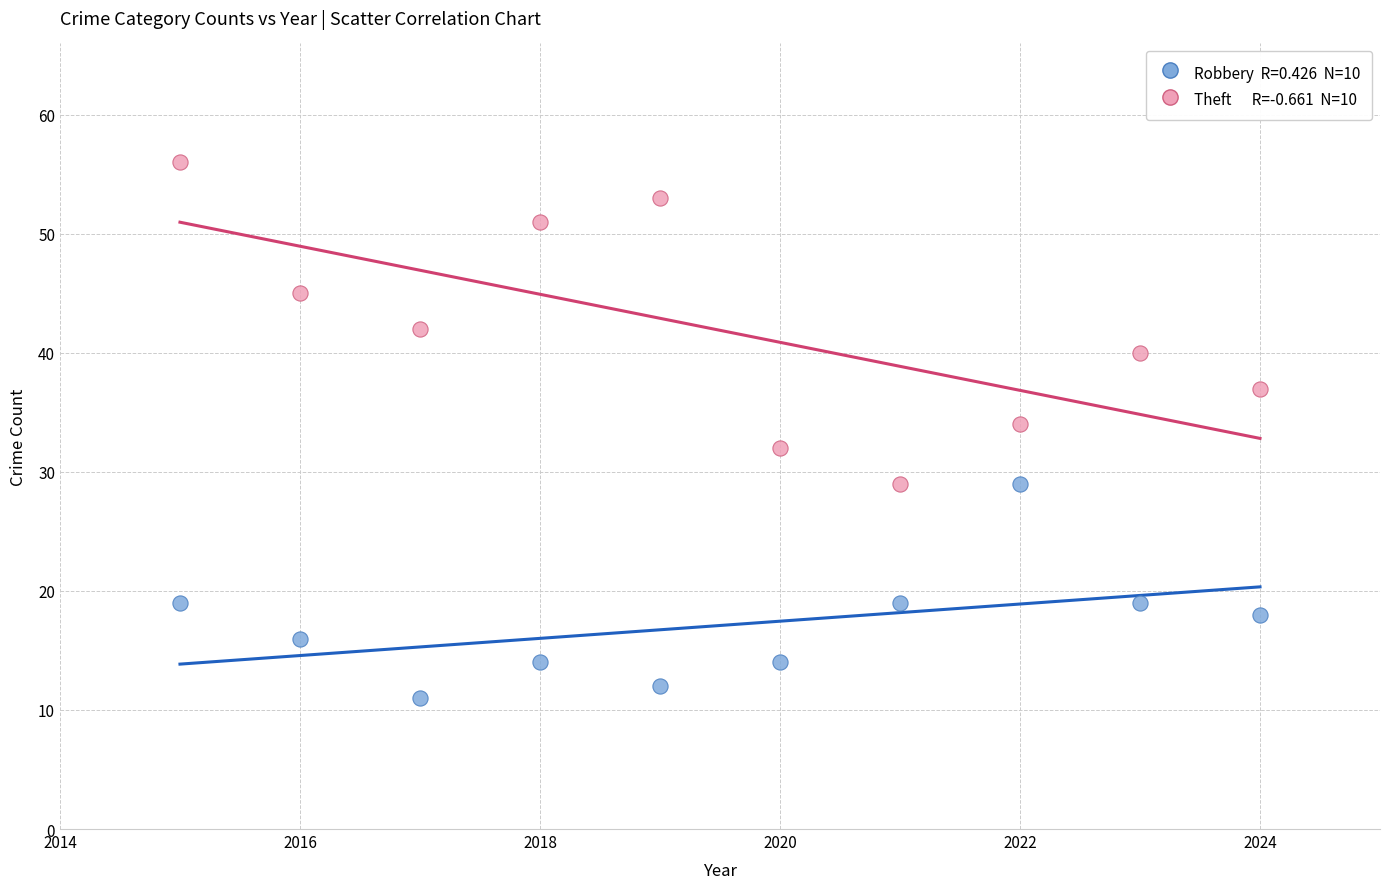

Across all data points, what is the range of X values (max minus min)?

9